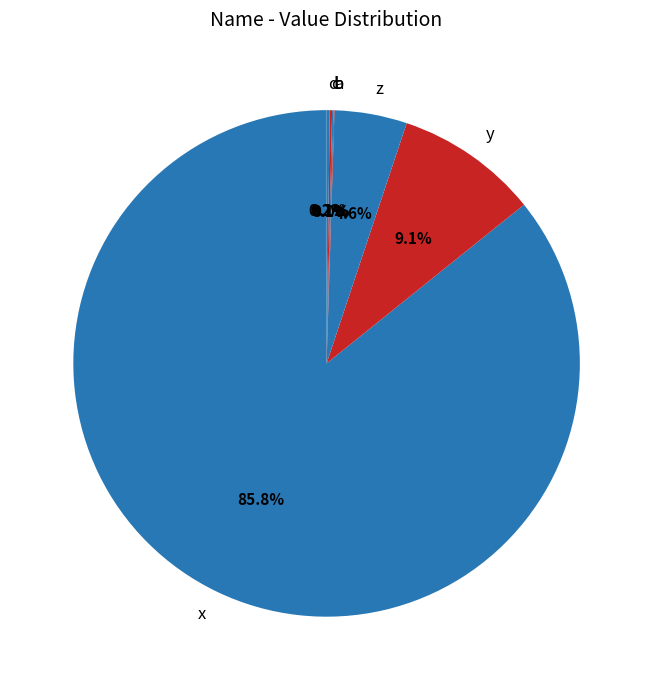

What percentage do c and b together represent?

0.2%